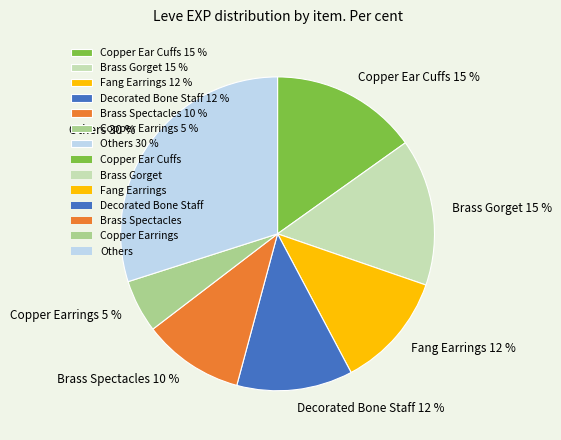

Does any single category account for the majority?

No